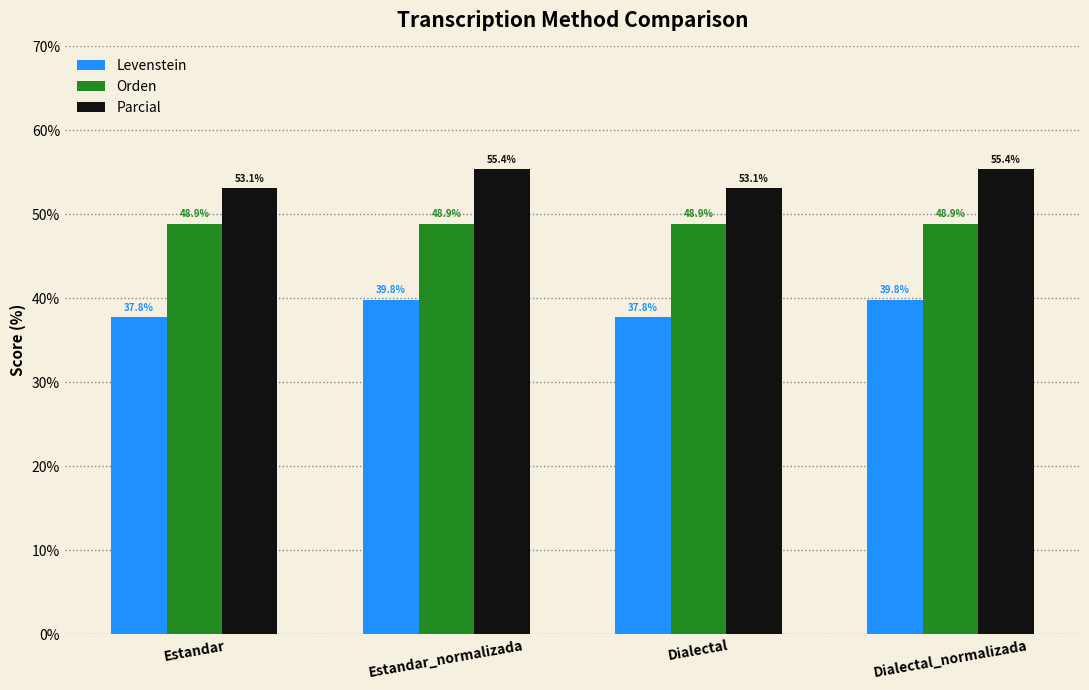

How many data points does each series have?

4